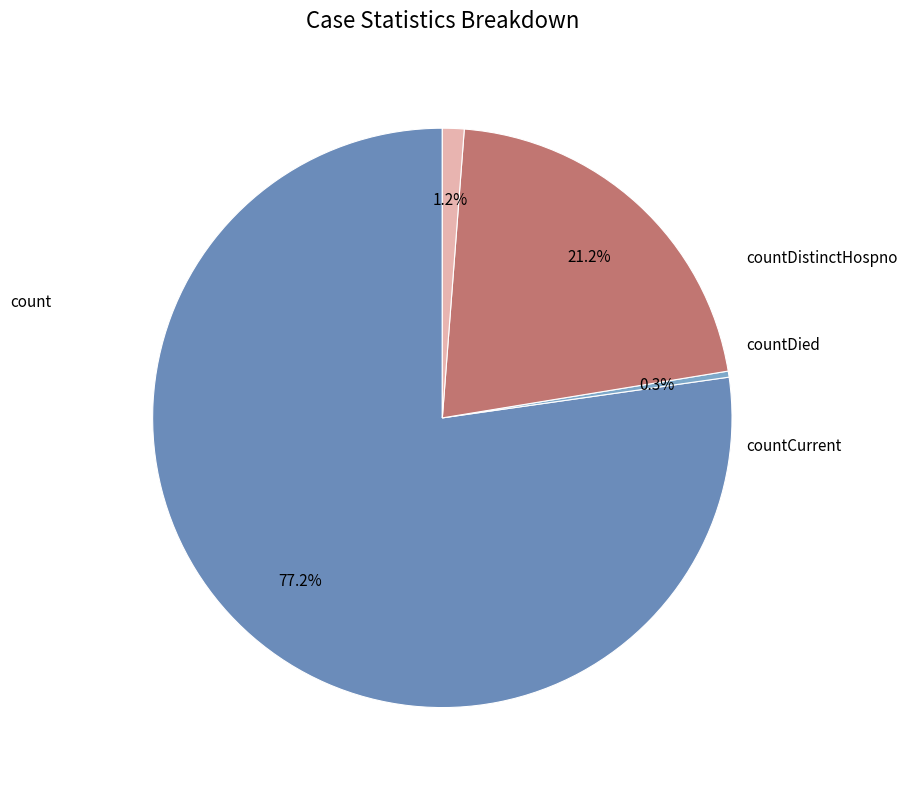

True or false: countDistinctHospno accounts for 0% of the total.

True